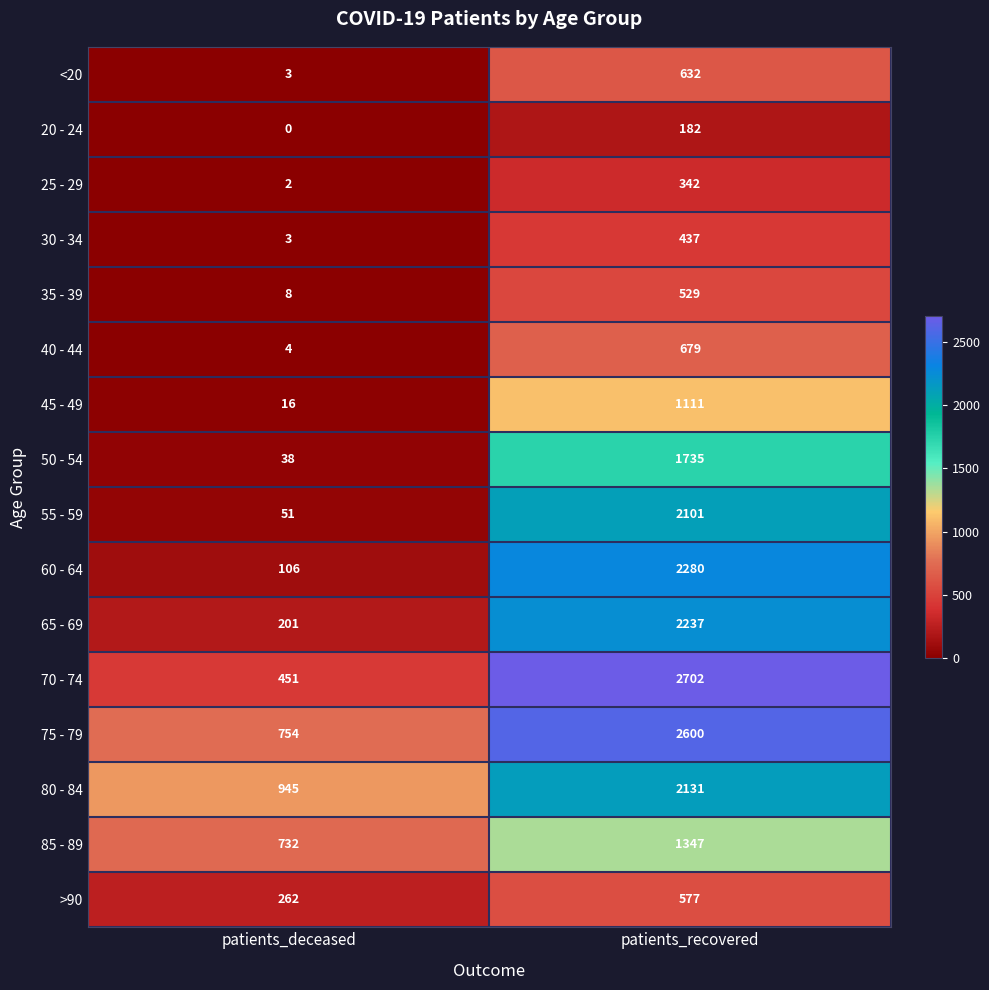

What is the sum of the 50 - 54 values at patients_deceased and patients_recovered?

1773